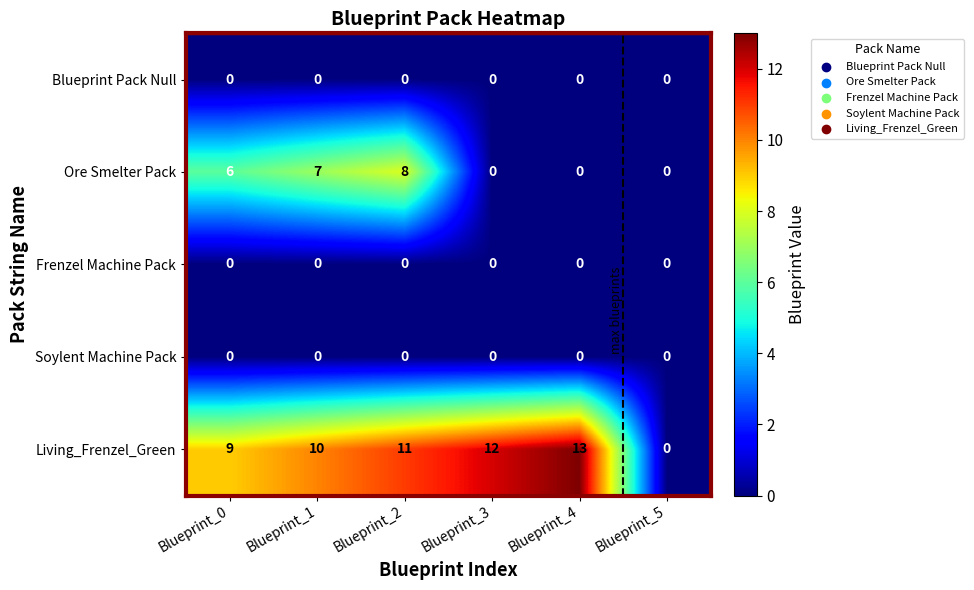

Reading left to right, extract all data points from this chart.

Blueprint Pack Null: Blueprint_0=0	Blueprint_1=0	Blueprint_2=0	Blueprint_3=0	Blueprint_4=0	Blueprint_5=0
Ore Smelter Pack: Blueprint_0=6	Blueprint_1=7	Blueprint_2=8	Blueprint_3=0	Blueprint_4=0	Blueprint_5=0
Frenzel Machine Pack: Blueprint_0=0	Blueprint_1=0	Blueprint_2=0	Blueprint_3=0	Blueprint_4=0	Blueprint_5=0
Soylent Machine Pack: Blueprint_0=0	Blueprint_1=0	Blueprint_2=0	Blueprint_3=0	Blueprint_4=0	Blueprint_5=0
Living_Frenzel_Green: Blueprint_0=9	Blueprint_1=10	Blueprint_2=11	Blueprint_3=12	Blueprint_4=13	Blueprint_5=0